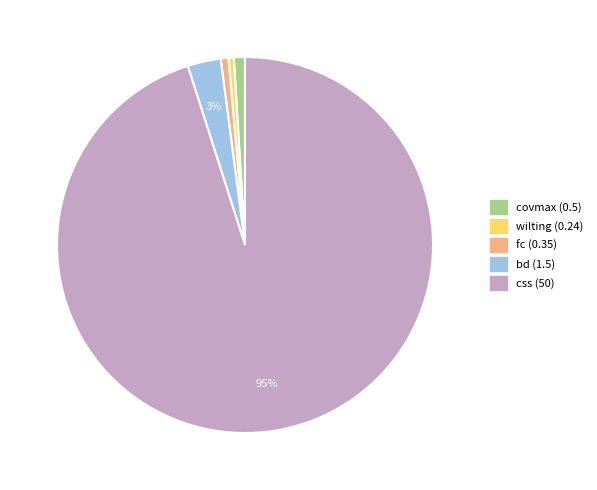

Is the sum of bd (1.5) and css (50) greater than half?

Yes